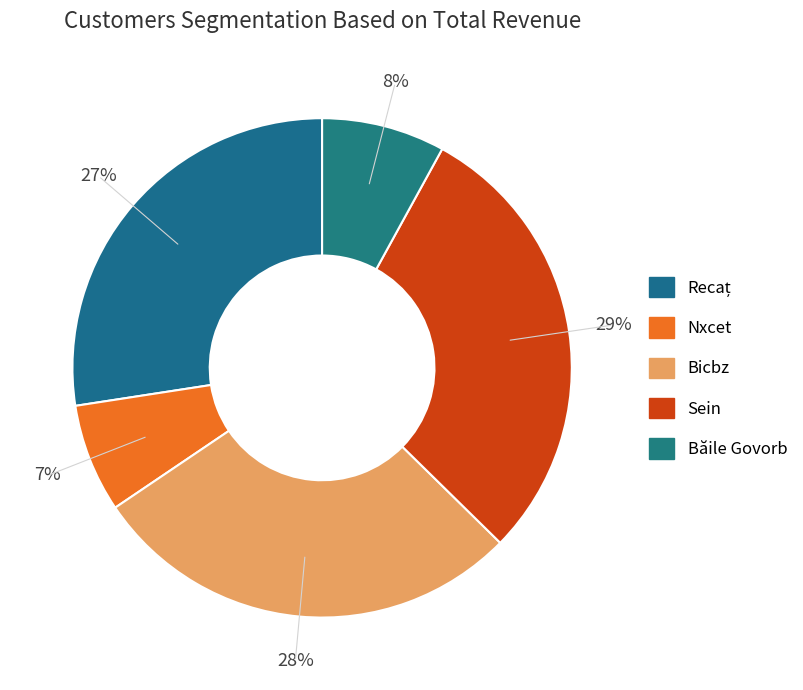

Count the number of slices in the pie.

5